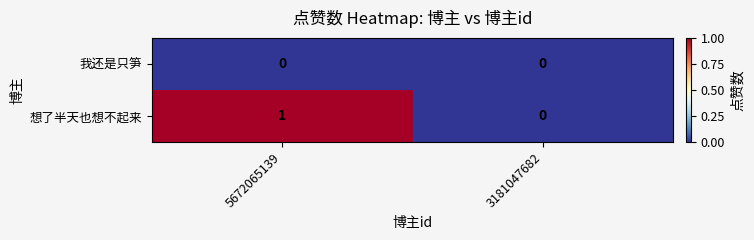

Reading left to right, extract all data points from this chart.

我还是只笋: 5672065139=0	3181047682=0
想了半天也想不起来: 5672065139=1	3181047682=0